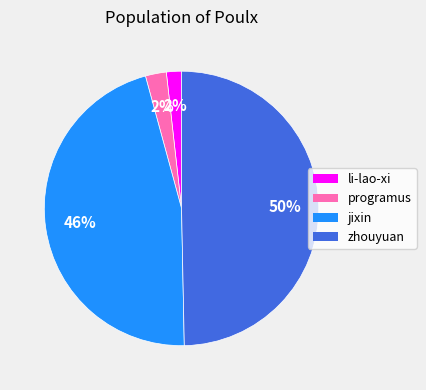

Which category has the biggest portion of the pie?

zhouyuan